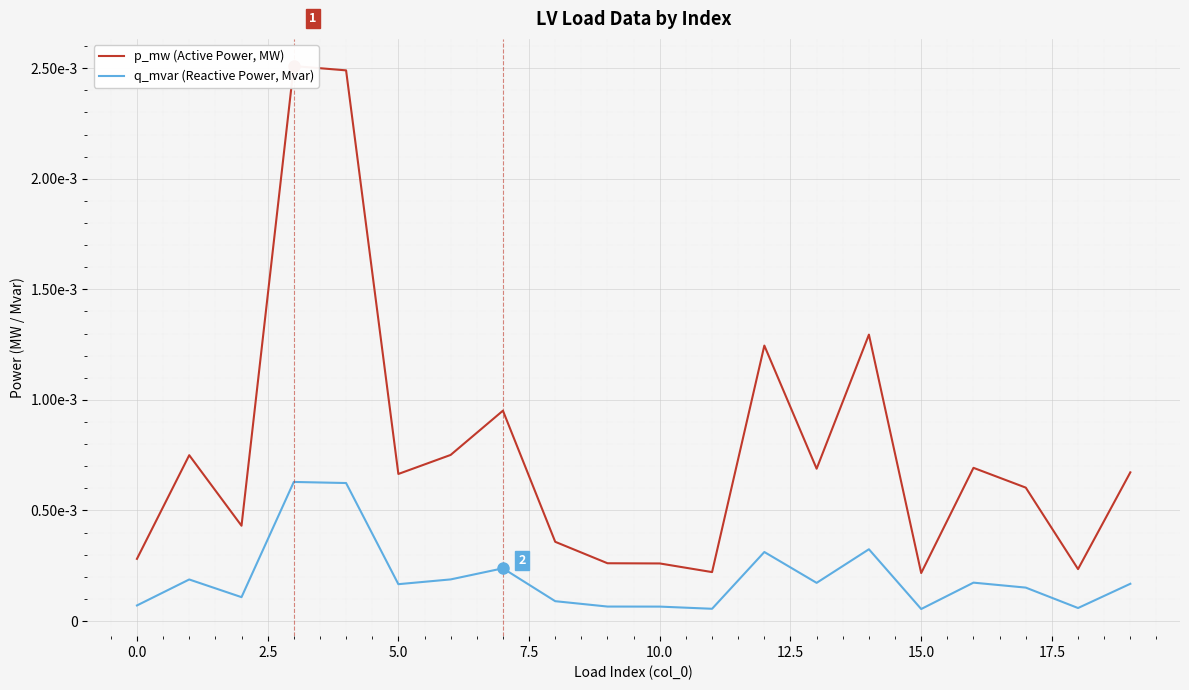

List the series in order of their peak value, lowest first.

q_mvar (Reactive Power, Mvar), p_mw (Active Power, MW)